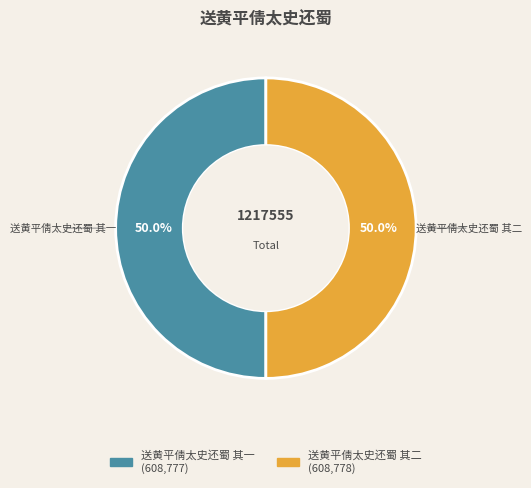

Do 送黄平倩太史还蜀 其二 and 送黄平倩太史还蜀 其一 together represent more than half of the pie?

Yes